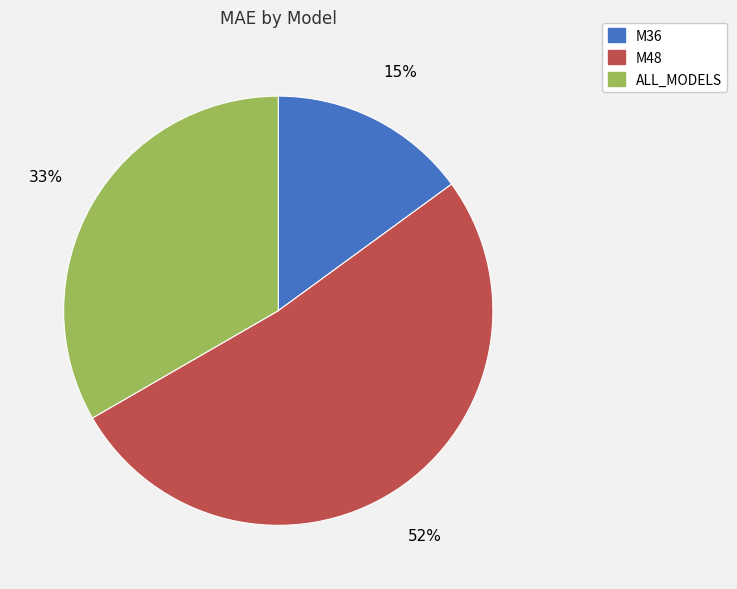

To the nearest percent, what is the difference between the M48 and M36 slice percentages?

37%